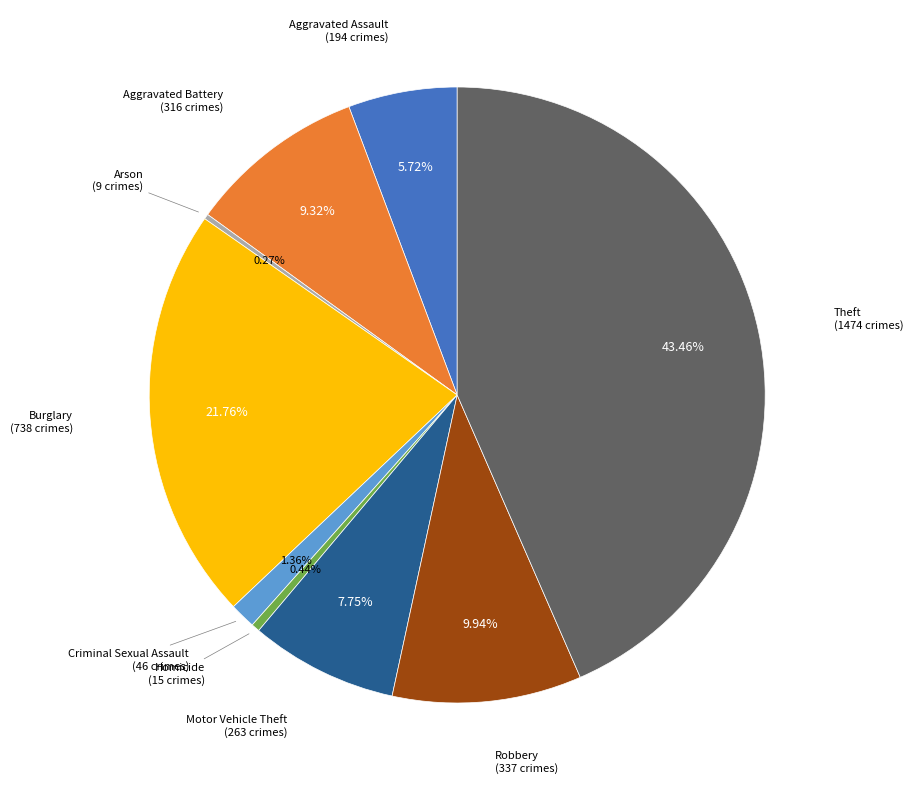

Is there a majority slice in this chart?

No